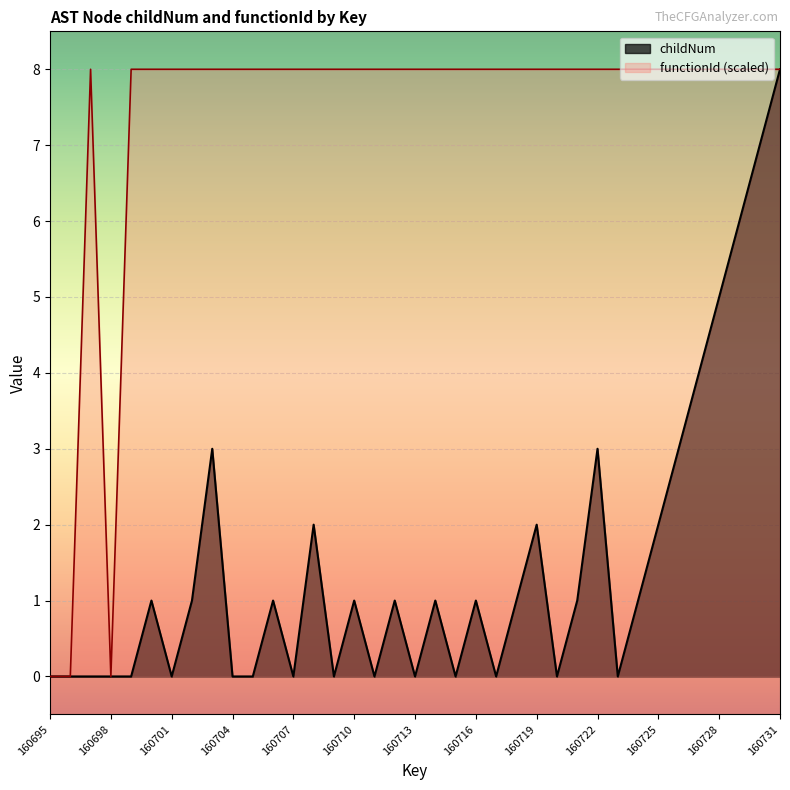

True or false: functionId has more than 0 interior local peaks.

True